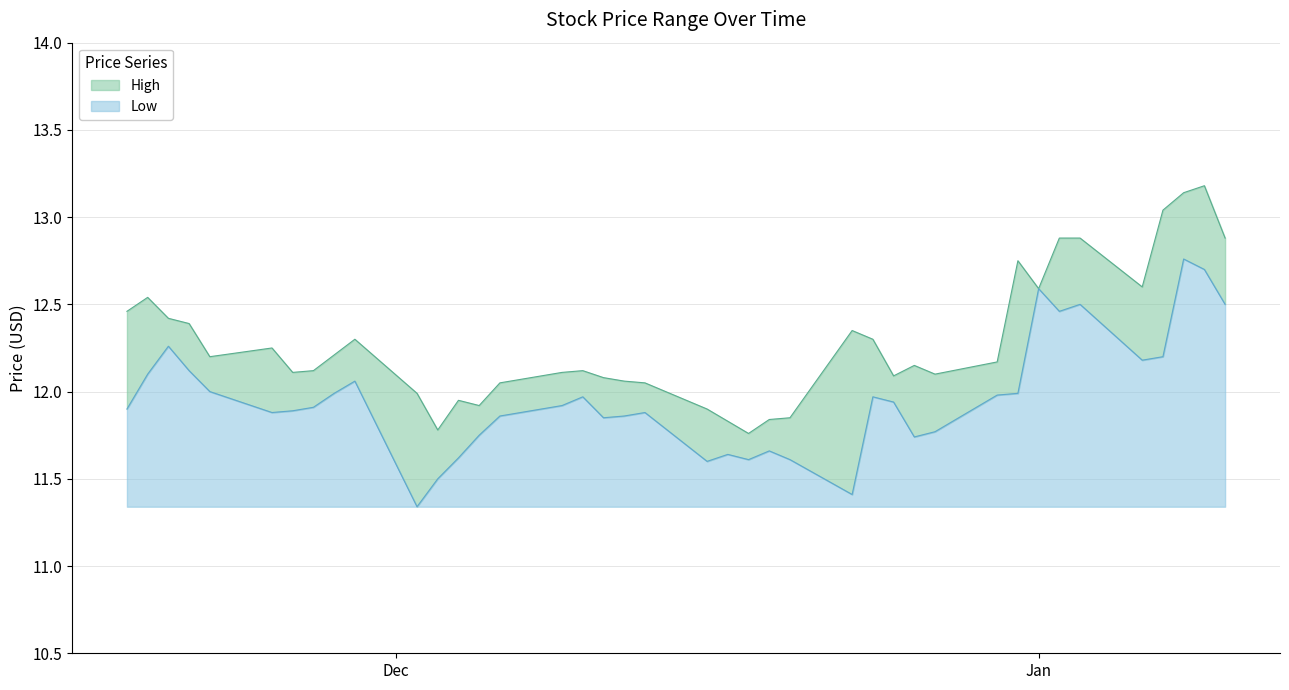

How many interior local valleys does the High series have?

9